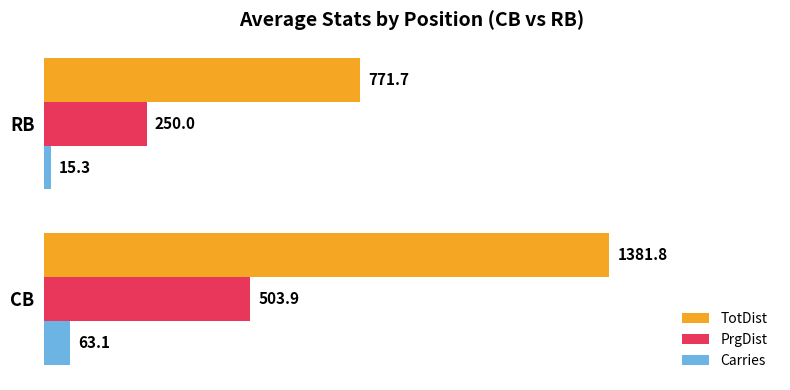

What is the smallest value displayed?

15.3